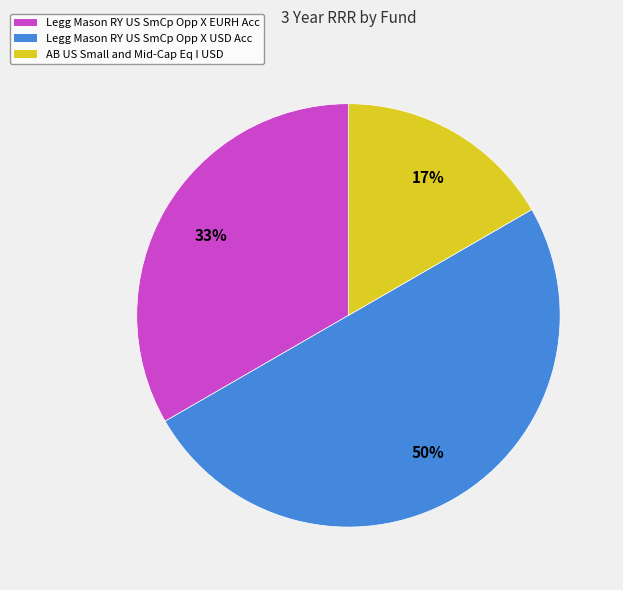

To the nearest percent, what is the difference between the Legg Mason RY US SmCp Opp X USD Acc and AB US Small and Mid-Cap Eq I USD slice percentages?

33%